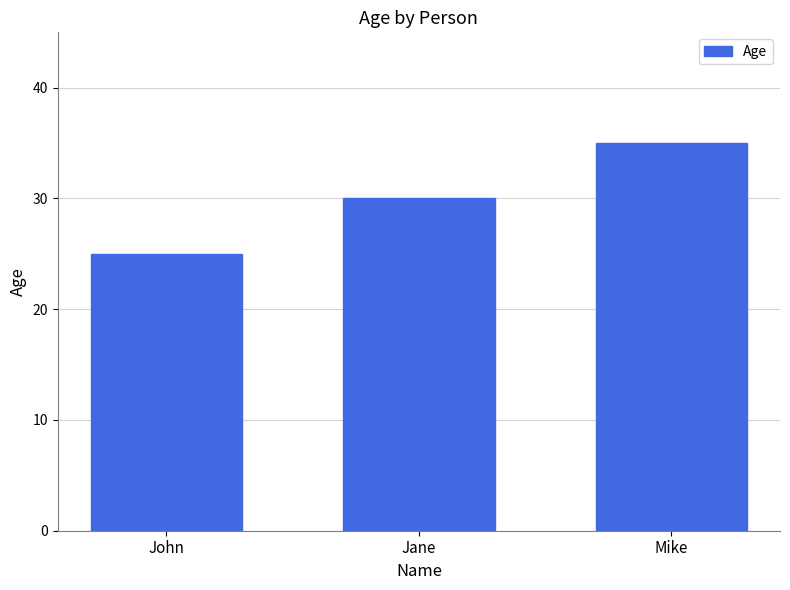

Does the chart contain any negative values?

No